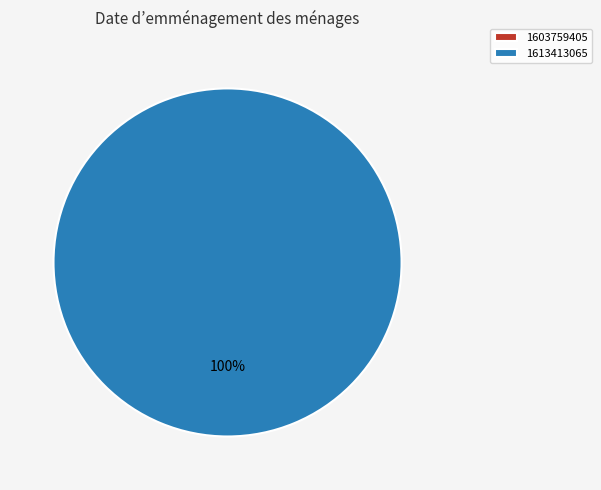

What is the largest slice in the pie chart?

1613413065